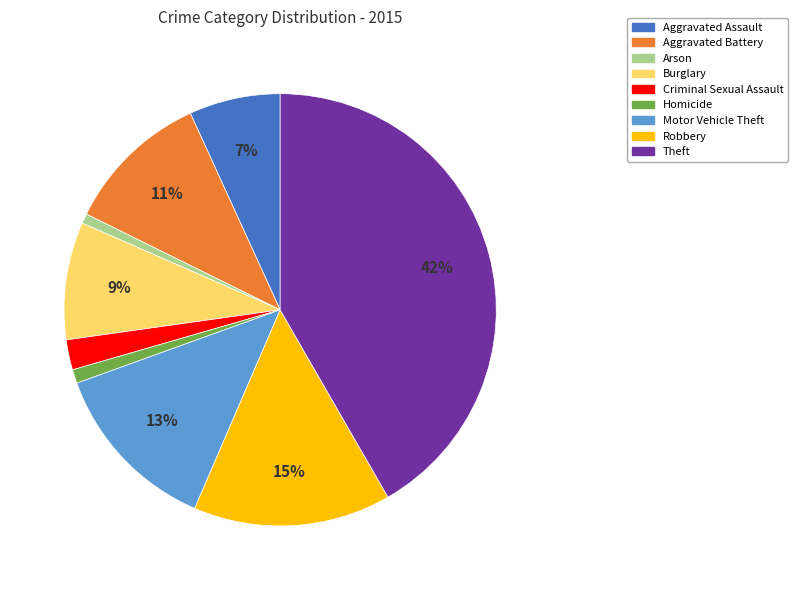

Is Aggravated Assault the majority of the pie?

No